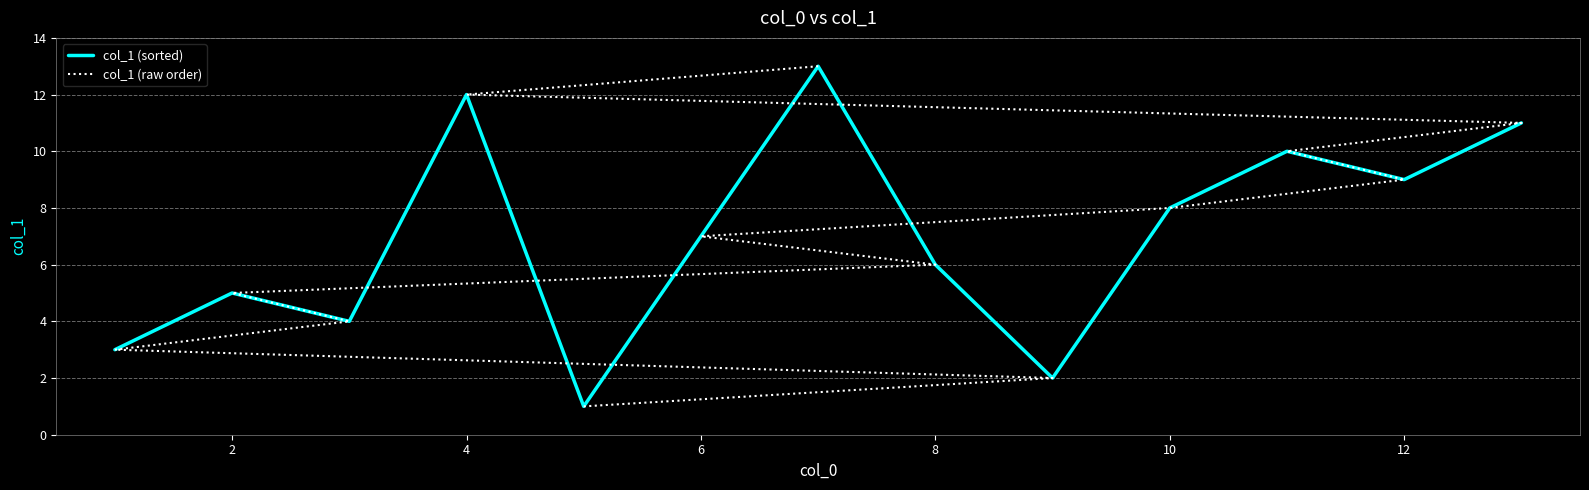

The value of col_1 (sorted) at 12 is 9. True or false?

True